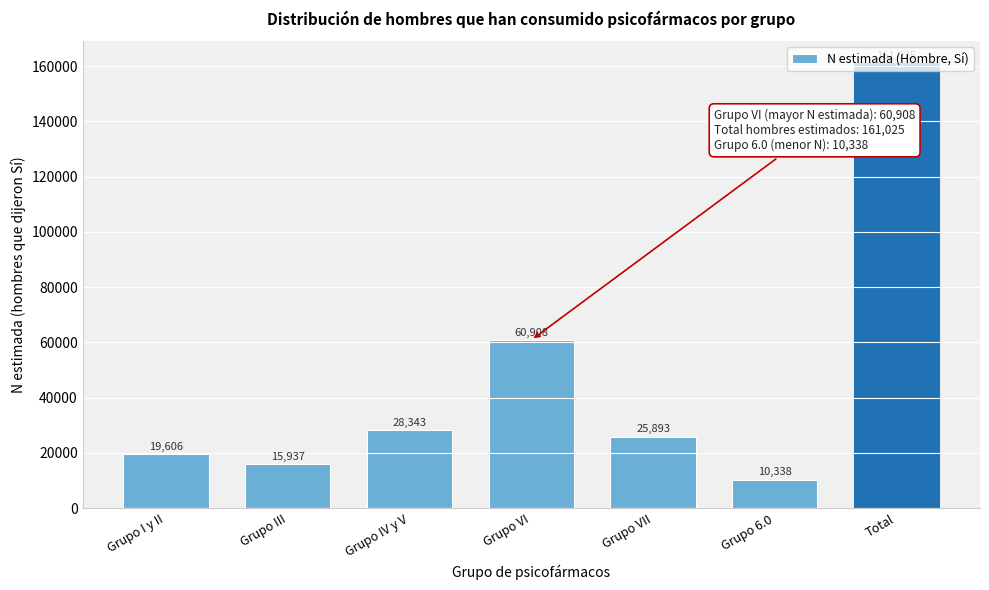

At which category does the chart reach its peak across all series?

Total